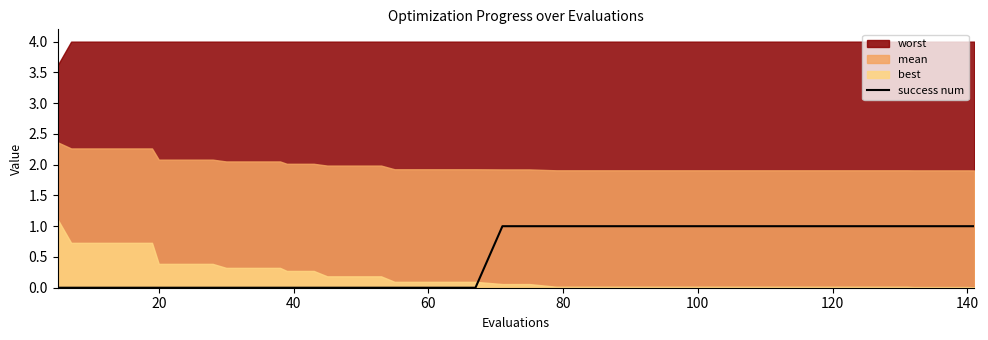

How many positive values are there?

20